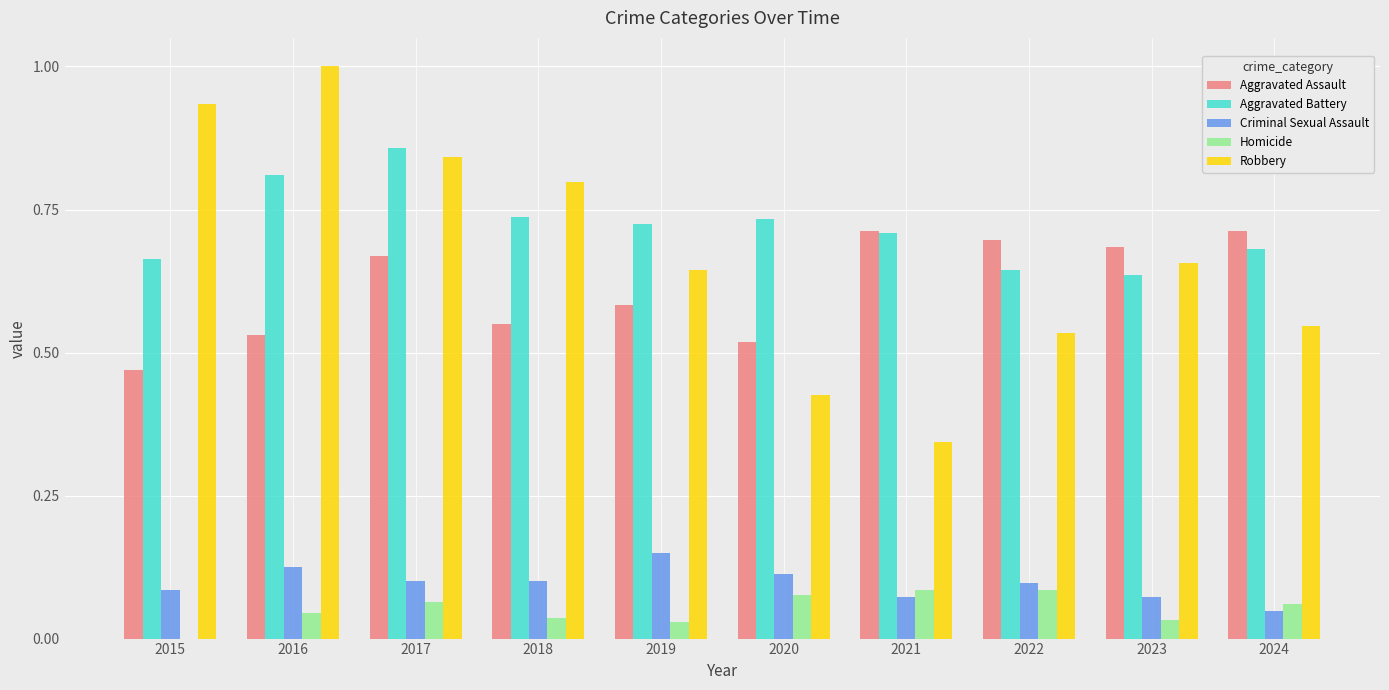

Between 2021 and 2023, which series saw the biggest shift?

Robbery